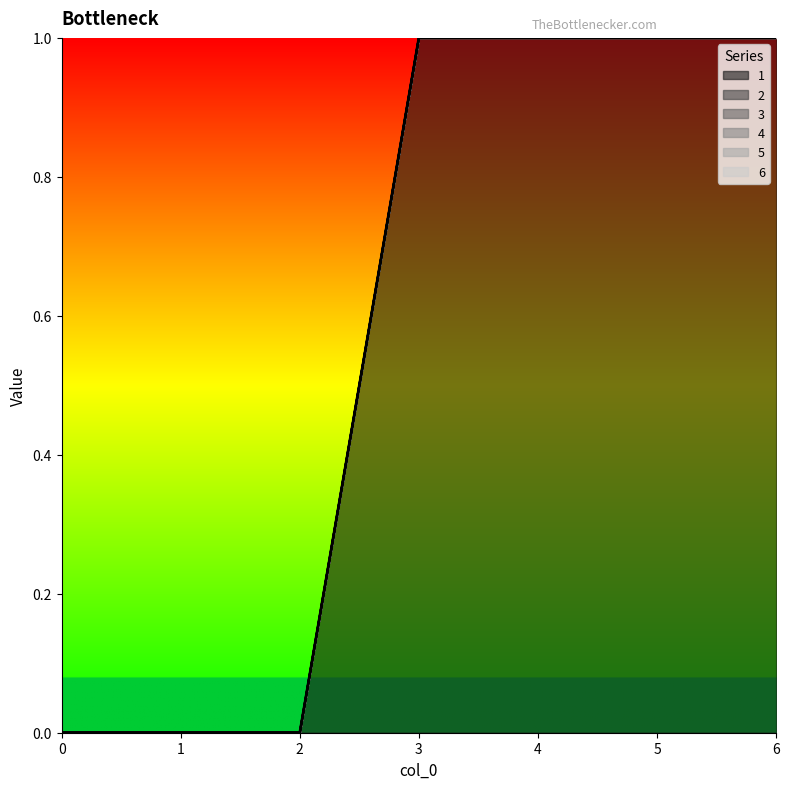

Reading left to right, transcribe all the data shown in this chart.

1: 0	0	0	1	1	1	1
2: 0	0	0	0	0	0	0
3: 0	0	0	0	0	0	0
4: 0	0	0	0	0	0	0
5: 0	0	0	0	0	0	0
6: 0	0	0	0	0	0	0